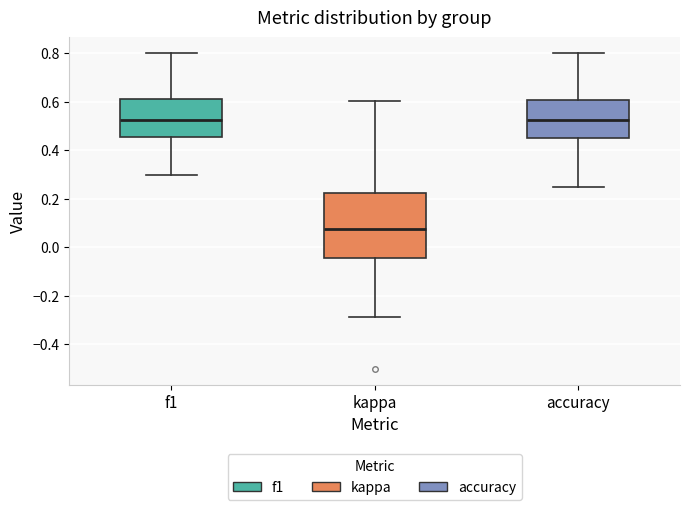

Which box is the tallest, from its lower edge to its upper edge?

kappa